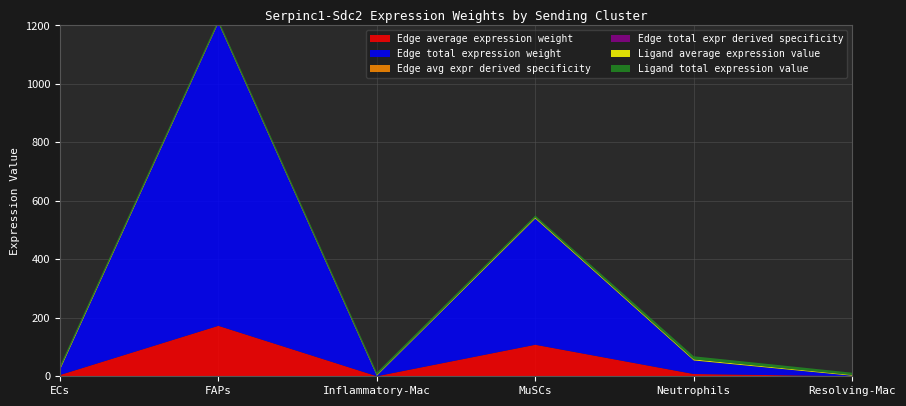

Reading right to left, transcribe all the data shown in this chart.

Edge average expression weight: Resolving-Mac=0.3	Neutrophils=7.7	MuSCs=107.9	Inflammatory-Mac=0.3	FAPs=172.6	ECs=4.4
Edge total expression weight: Resolving-Mac=1.6	Neutrophils=46.4	MuSCs=431.4	Inflammatory-Mac=1.6	FAPs=1035.8	ECs=17.4
Edge avg expr derived specificity: Resolving-Mac=0.0	Neutrophils=0.0	MuSCs=0.1	Inflammatory-Mac=0.0	FAPs=0.1	ECs=0.0
Edge total expr derived specificity: Resolving-Mac=0.0	Neutrophils=0.0	MuSCs=0.0	Inflammatory-Mac=0.0	FAPs=0.1	ECs=0.0
Ligand average expression value: Resolving-Mac=2.6	Neutrophils=3.6	MuSCs=3.5	Inflammatory-Mac=2.8	FAPs=2.7	ECs=4.4
Ligand total expression value: Resolving-Mac=7.7	Neutrophils=10.7	MuSCs=7.0	Inflammatory-Mac=8.4	FAPs=8.1	ECs=8.7